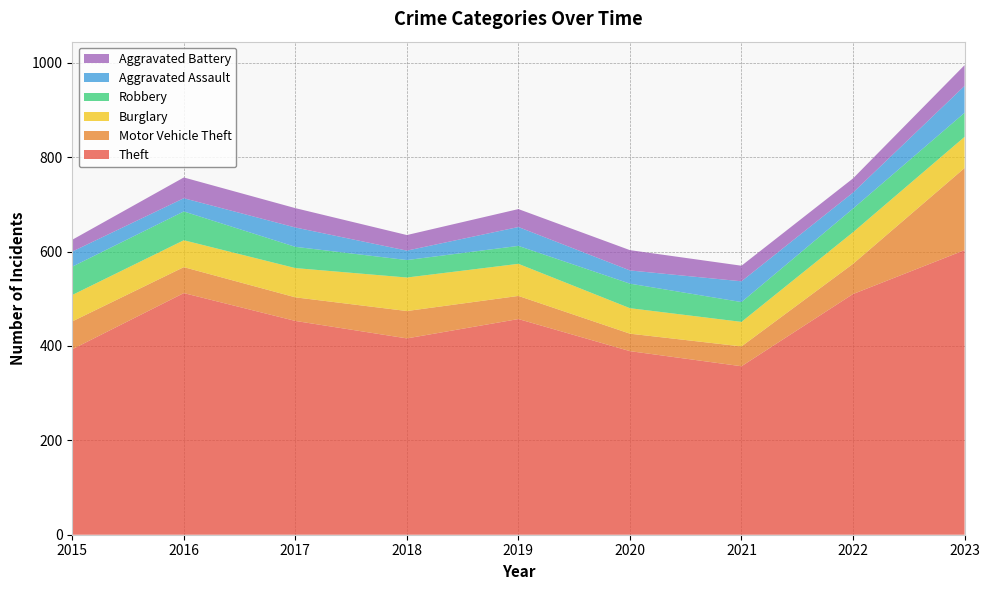

Reading right to left, what are all the values shown in this chart?

Theft: 603	510	357	389	457	416	453	512	393
Motor Vehicle Theft: 174	64	42	37	49	58	50	55	59
Burglary: 66	67	52	54	68	71	62	57	56
Robbery: 51	50	42	52	38	37	45	61	60
Aggravated Assault: 57	34	44	28	40	20	41	28	32
Aggravated Battery: 44	30	33	43	38	33	41	44	25